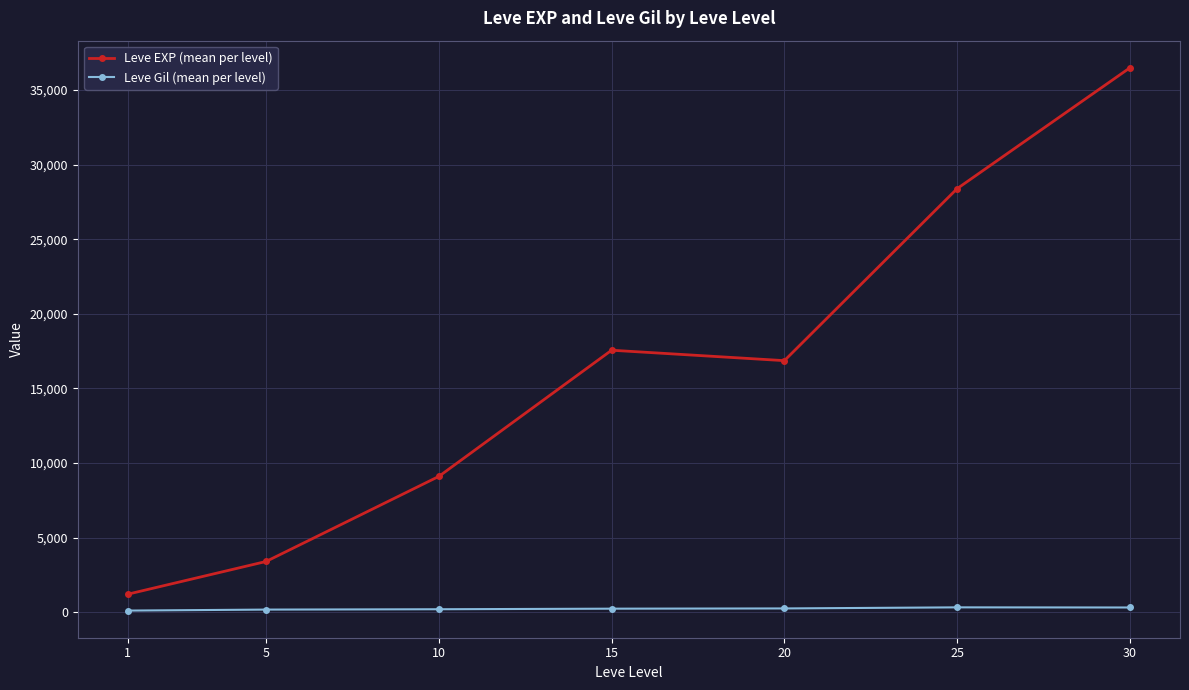

What is the average value of the Leve EXP (mean per level) series?

16148.5